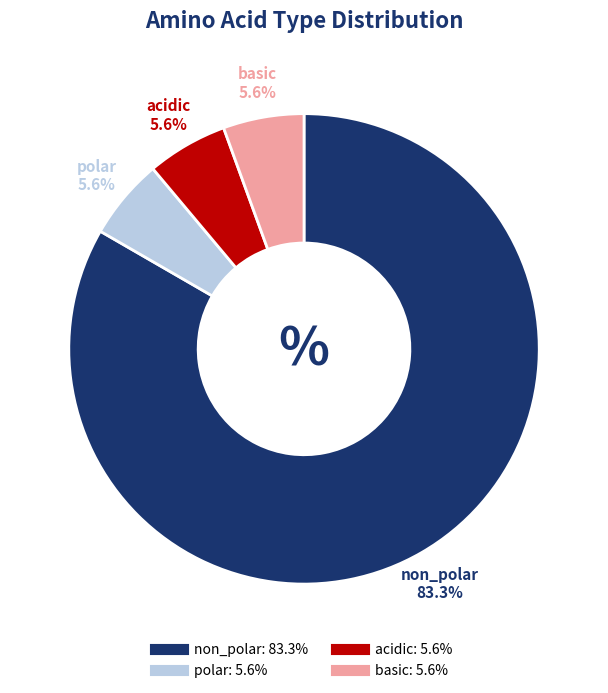

Count the number of slices in the pie.

4